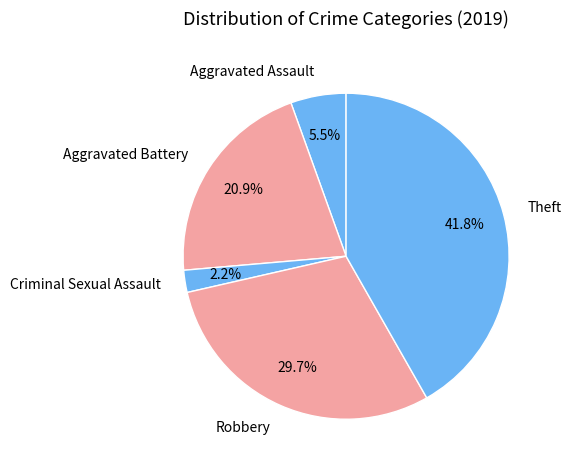

Between Aggravated Assault and Theft, which is larger?

Theft